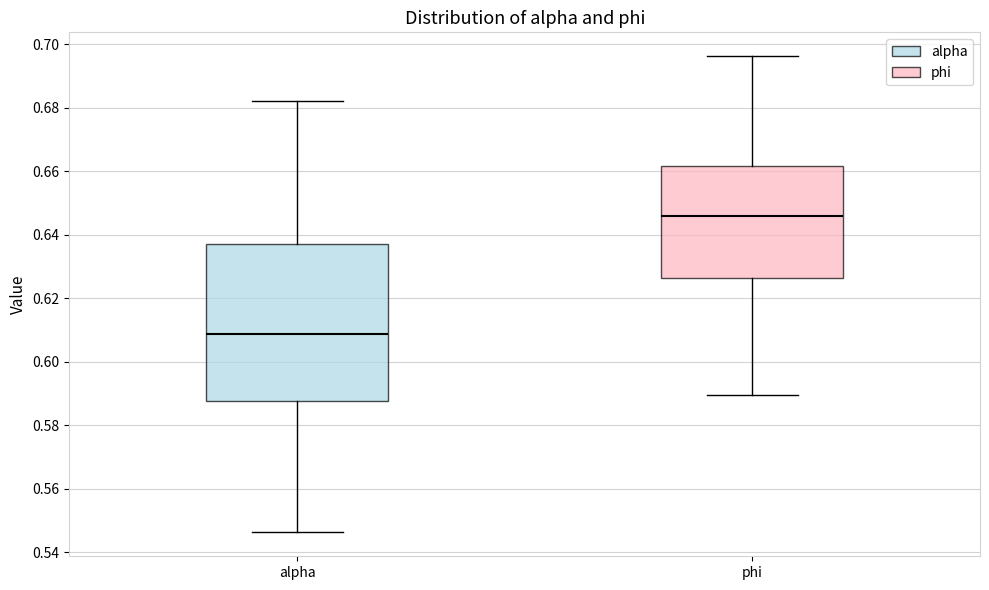

Reading left to right, read every box against the y-axis: the position of its median line, the range the box covers, and the ends of its whiskers. The values are not printed on the chart, so give them approximately, as read against the axis.

alpha: median 0.608, box 0.588 to 0.638, whiskers 0.546 to 0.682
phi: median 0.646, box 0.626 to 0.662, whiskers 0.590 to 0.696